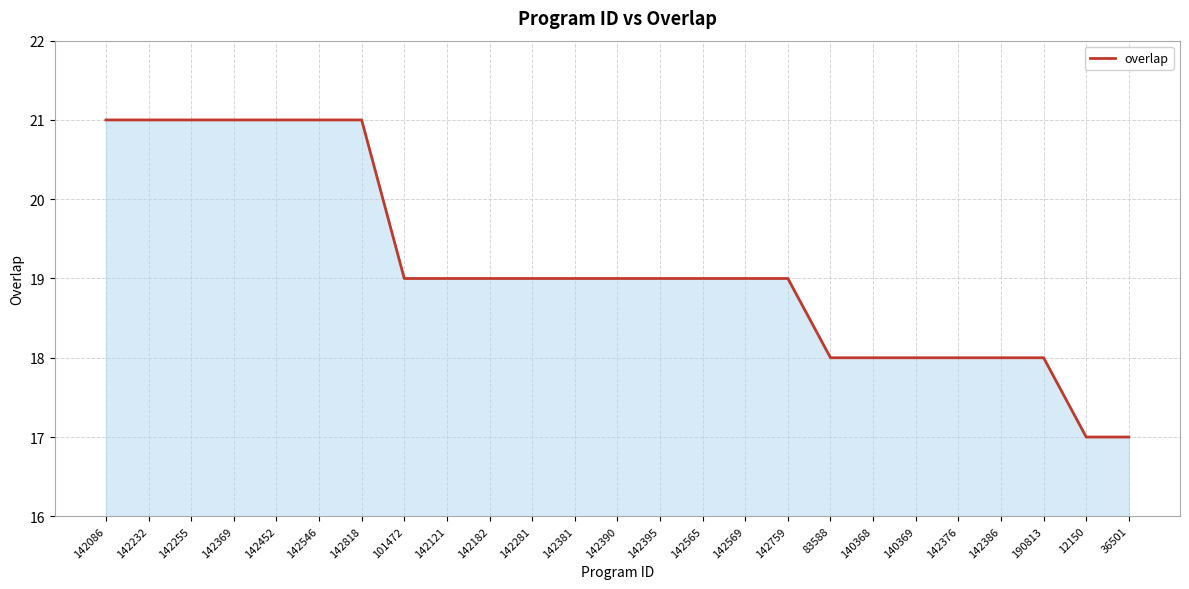

Is it true that the value at 12150 is 23?

False